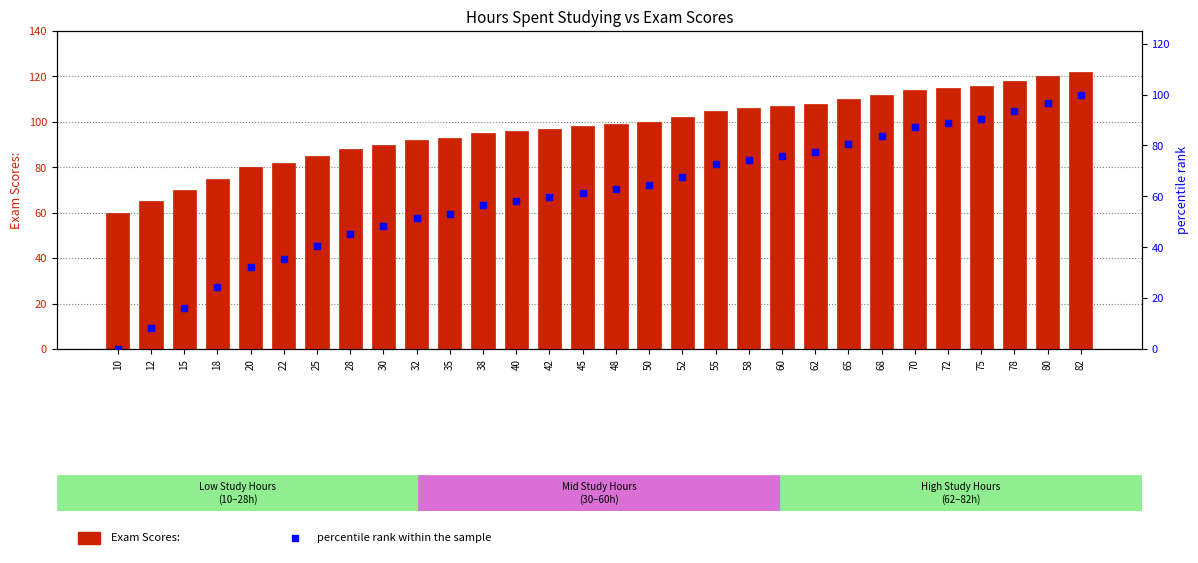

Which series has the largest total across all categories?

Exam Scores: